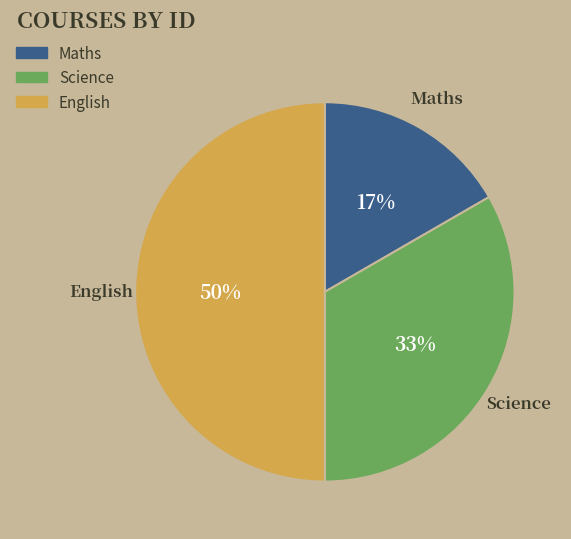

To the nearest percent, what is the combined percentage of Maths and Science?

50%